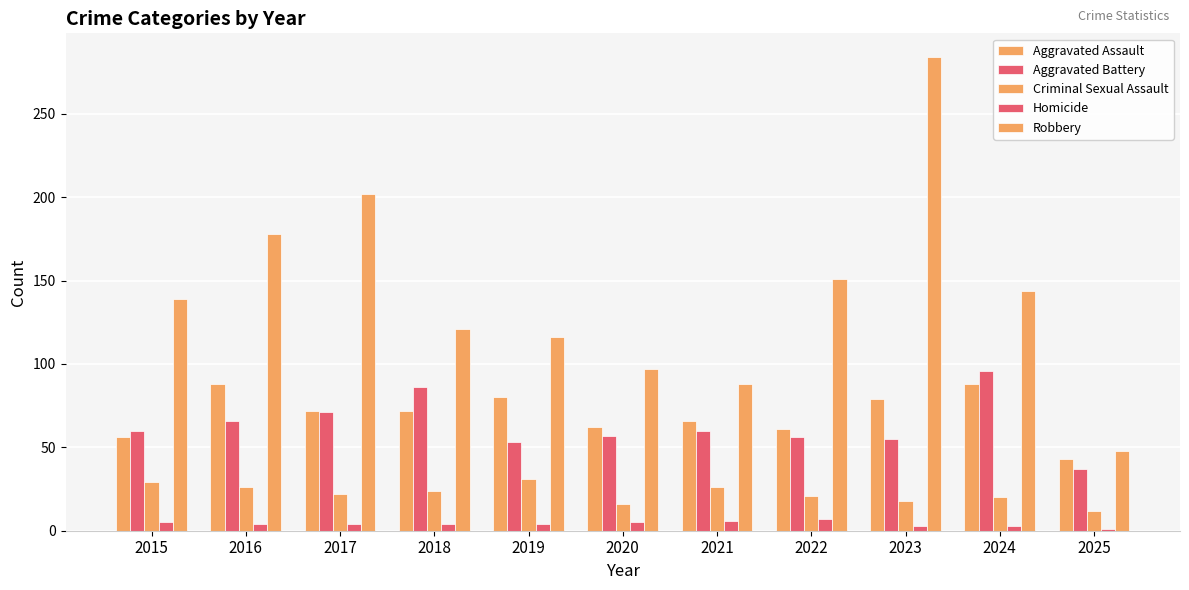

How many bars are there in total?

55